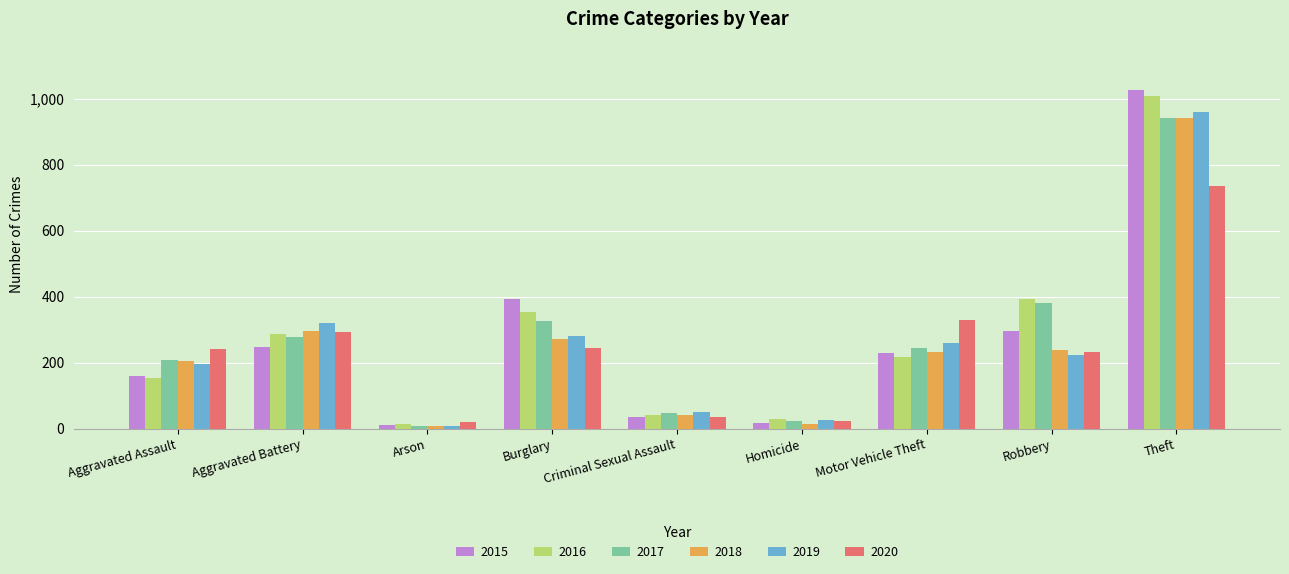

What is the minimum value for 2015?

11